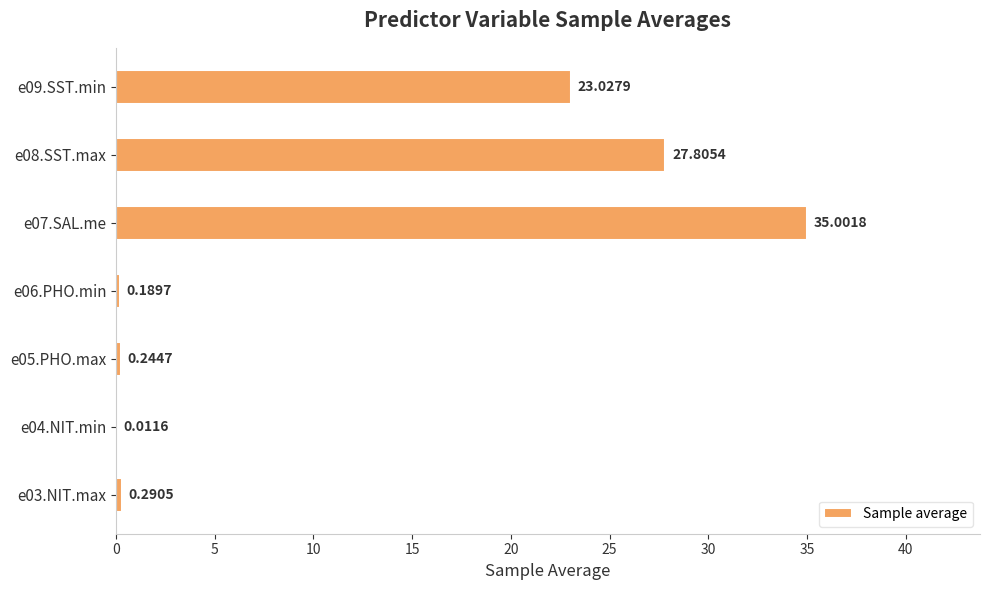

Which category has the highest value across all series?

e07.SAL.me